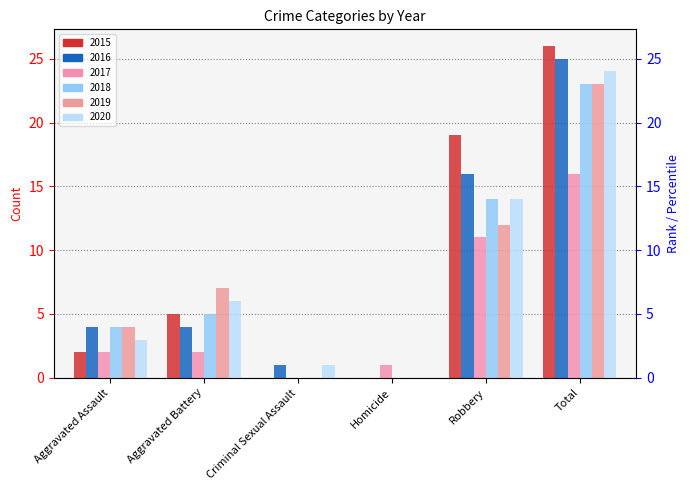

At which category does the chart reach its peak across all series?

Total